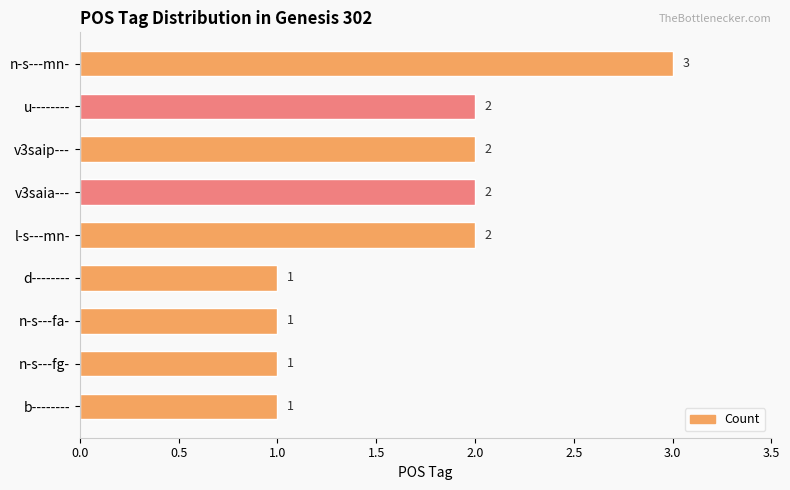

What is the ratio of the value at v3saip--- to the value at n-s---mn-?

0.7